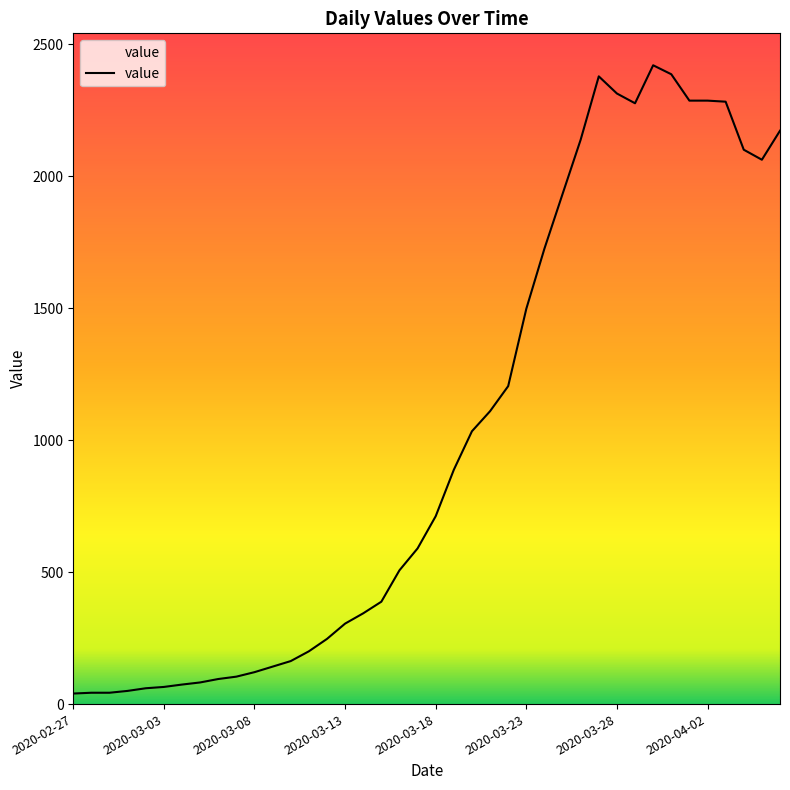

Count the number of categories in the chart.

40